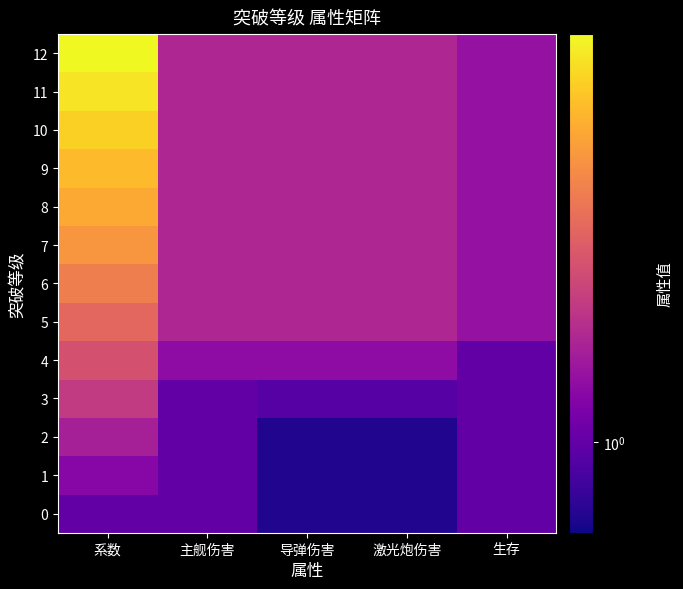

Reading left to right, list all the values displayed in this chart.

0: 系数=1.0	主舰伤害=1.0	导弹伤害=0.8	激光炮伤害=0.8	生存=1.0
1: 系数=1.2	主舰伤害=1.0	导弹伤害=0.8	激光炮伤害=0.8	生存=1.0
2: 系数=1.4	主舰伤害=1.0	导弹伤害=0.8	激光炮伤害=0.8	生存=1.0
3: 系数=1.7	主舰伤害=1.0	导弹伤害=0.9	激光炮伤害=0.9	生存=1.0
4: 系数=2.0	主舰伤害=1.2	导弹伤害=1.2	激光炮伤害=1.2	生存=1.0
5: 系数=2.3	主舰伤害=1.5	导弹伤害=1.5	激光炮伤害=1.5	生存=1.3
6: 系数=2.7	主舰伤害=1.5	导弹伤害=1.5	激光炮伤害=1.5	生存=1.3
7: 系数=3.1	主舰伤害=1.5	导弹伤害=1.5	激光炮伤害=1.5	生存=1.3
8: 系数=3.4	主舰伤害=1.5	导弹伤害=1.5	激光炮伤害=1.5	生存=1.3
9: 系数=3.8	主舰伤害=1.5	导弹伤害=1.5	激光炮伤害=1.5	生存=1.3
10: 系数=4.1	主舰伤害=1.5	导弹伤害=1.5	激光炮伤害=1.5	生存=1.3
11: 系数=4.5	主舰伤害=1.5	导弹伤害=1.5	激光炮伤害=1.5	生存=1.3
12: 系数=5.0	主舰伤害=1.5	导弹伤害=1.5	激光炮伤害=1.5	生存=1.3